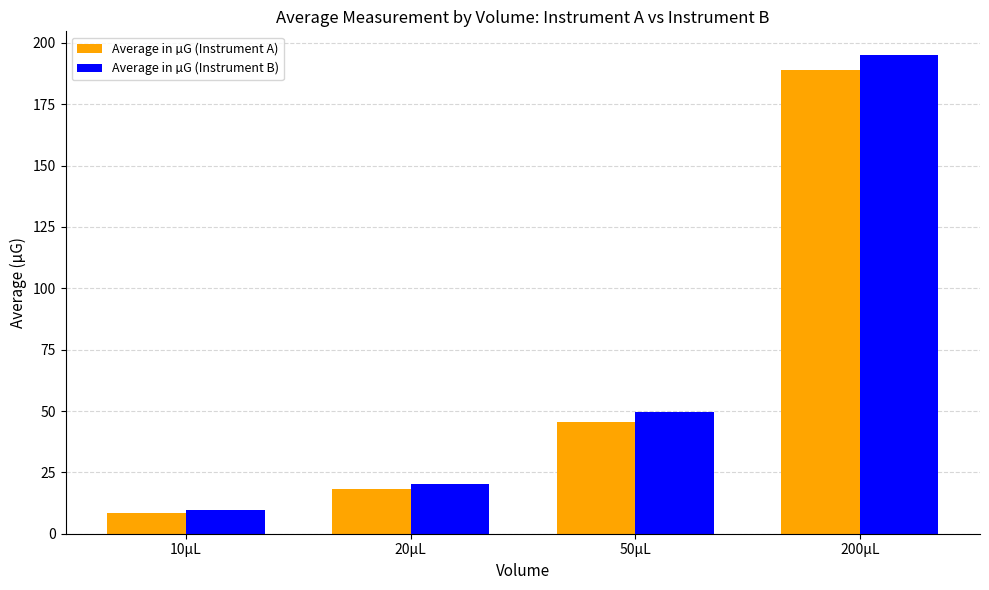

Reading left to right, extract all data points from this chart.

Average in µG (Instrument A): 8.6	18.2	45.7	188.8
Average in µG (Instrument B): 9.8	20.1	49.4	195.0